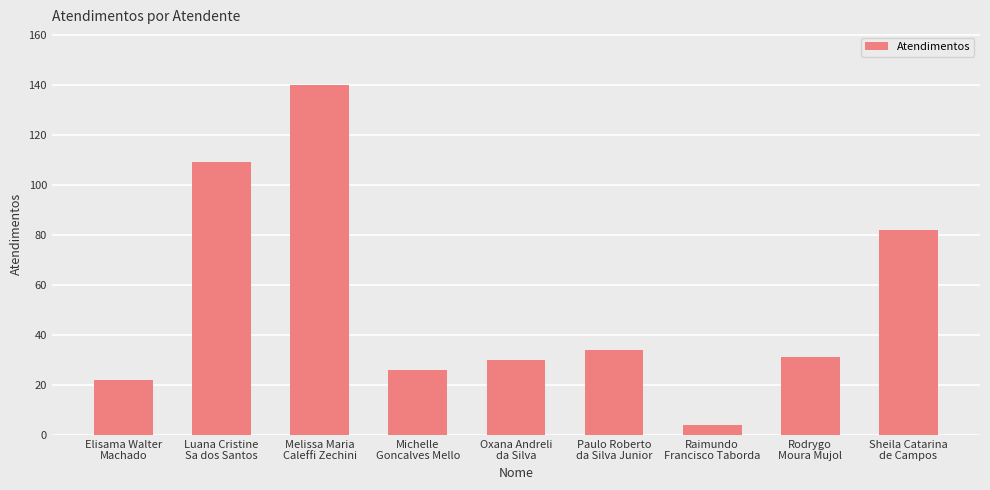

What is the change in value from Rodrygo
Moura Mujol to Sheila Catarina
de Campos?

+51